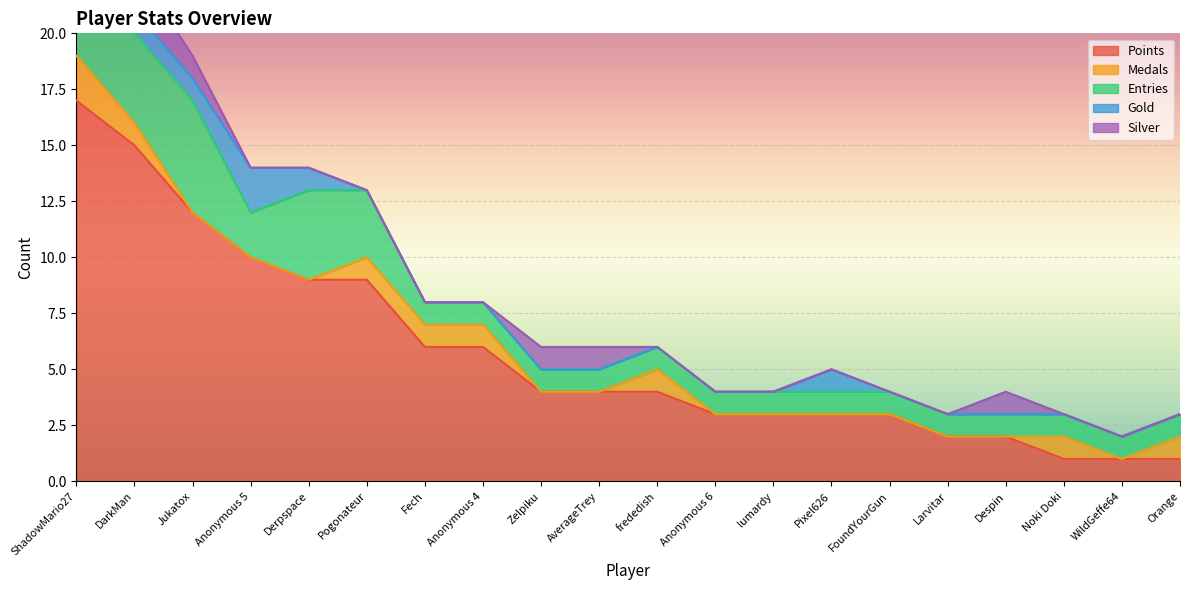

Where is Gold nearest to the value 1?

ShadowMario27